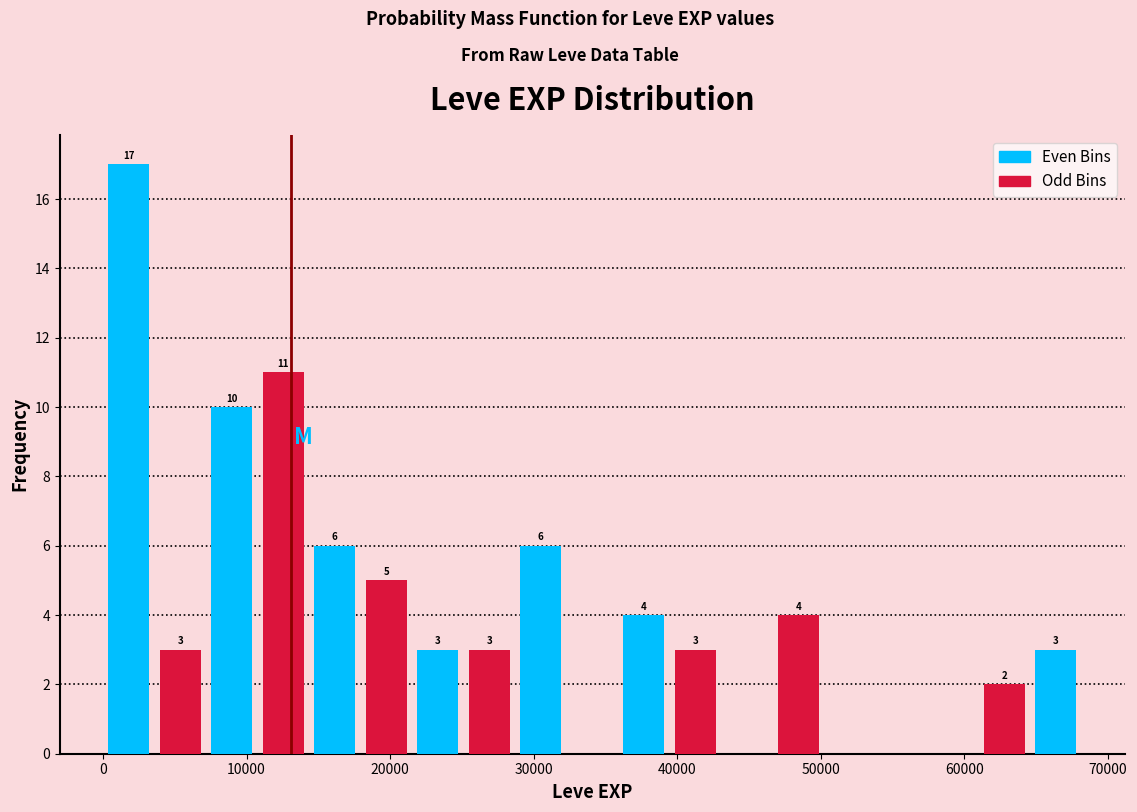

Around what value on the x-axis is the tallest bar? Give the approximate position of its centre, as read against the axis.

2000